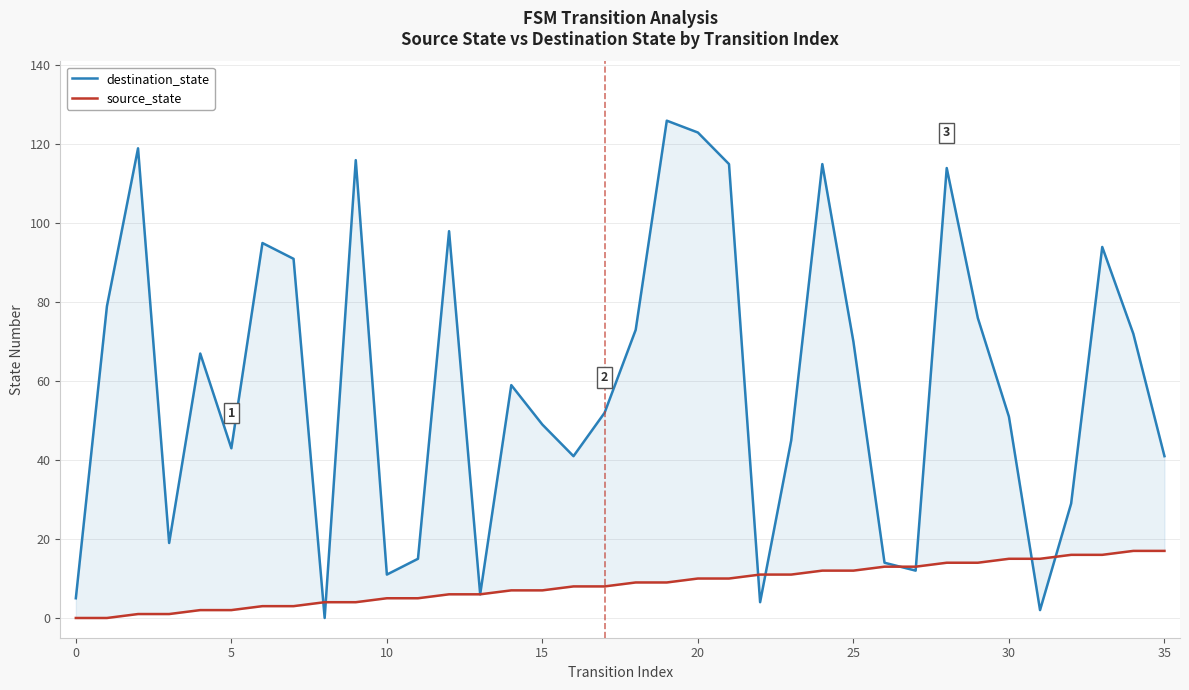

What is the approximate value of source_state at 33, to the nearest 5?

15